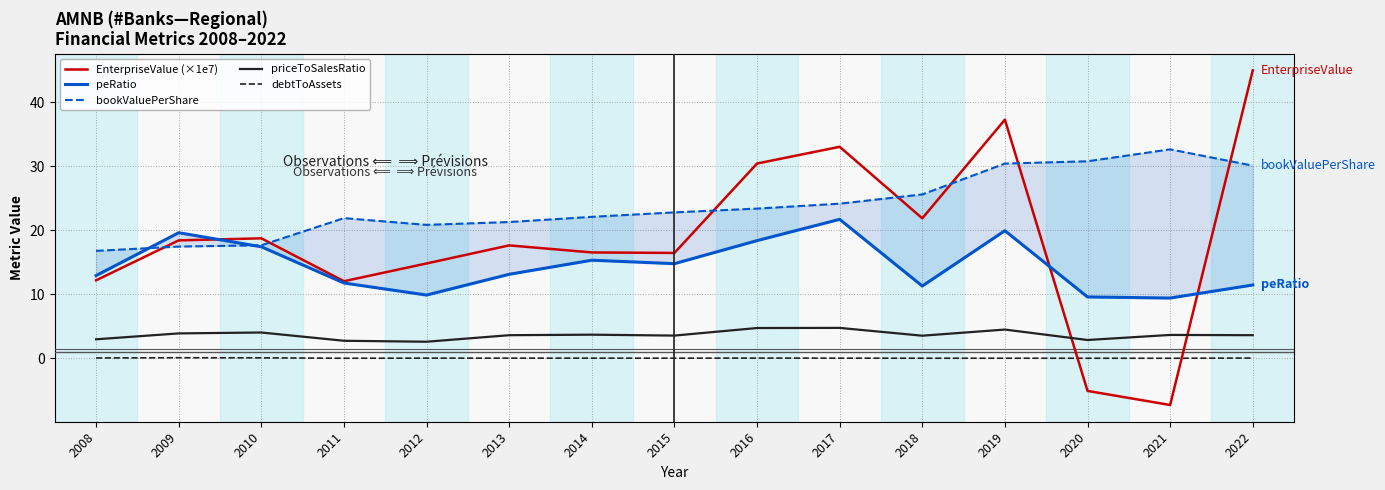

Where is the first local minimum for bookValuePerShare?

2012